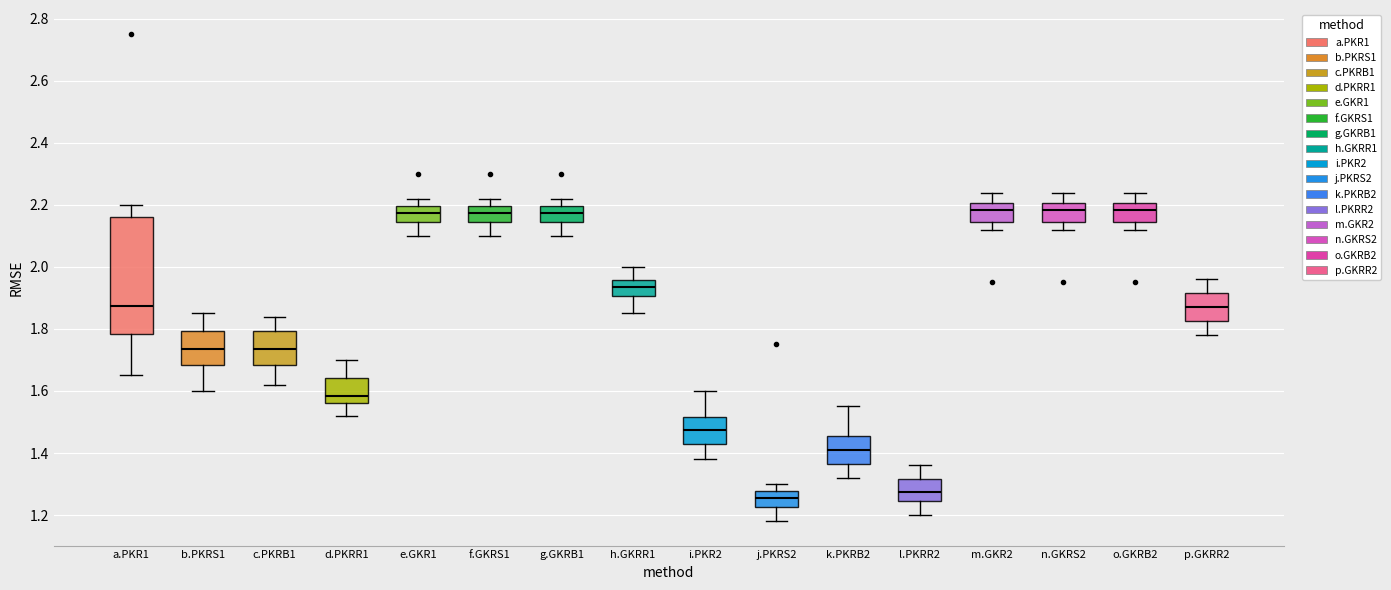

Reading left to right, transcribe this box plot: for each box, give where its median line is, the range the box spans, and where its two whiskers end, as read against the y-axis. The values are not printed on the chart, so give them approximately, as read against the axis.

a.PKR1: median 1.88, box 1.78 to 2.16, whiskers 1.66 to 2.20
b.PKRS1: median 1.74, box 1.68 to 1.80, whiskers 1.60 to 1.86
c.PKRB1: median 1.74, box 1.68 to 1.80, whiskers 1.62 to 1.84
d.PKRR1: median 1.58, box 1.56 to 1.64, whiskers 1.52 to 1.70
e.GKR1: median 2.18, box 2.14 to 2.20, whiskers 2.10 to 2.22
f.GKRS1: median 2.18, box 2.14 to 2.20, whiskers 2.10 to 2.22
g.GKRB1: median 2.18, box 2.14 to 2.20, whiskers 2.10 to 2.22
h.GKRR1: median 1.94, box 1.90 to 1.96, whiskers 1.86 to 2.00
i.PKR2: median 1.48, box 1.42 to 1.52, whiskers 1.38 to 1.60
j.PKRS2: median 1.26, box 1.22 to 1.28, whiskers 1.18 to 1.30
k.PKRB2: median 1.42, box 1.36 to 1.46, whiskers 1.32 to 1.56
l.PKRR2: median 1.28, box 1.24 to 1.32, whiskers 1.20 to 1.36
m.GKR2: median 2.18, box 2.14 to 2.20, whiskers 2.12 to 2.24
n.GKRS2: median 2.18, box 2.14 to 2.20, whiskers 2.12 to 2.24
o.GKRB2: median 2.18, box 2.14 to 2.20, whiskers 2.12 to 2.24
p.GKRR2: median 1.88, box 1.82 to 1.92, whiskers 1.78 to 1.96